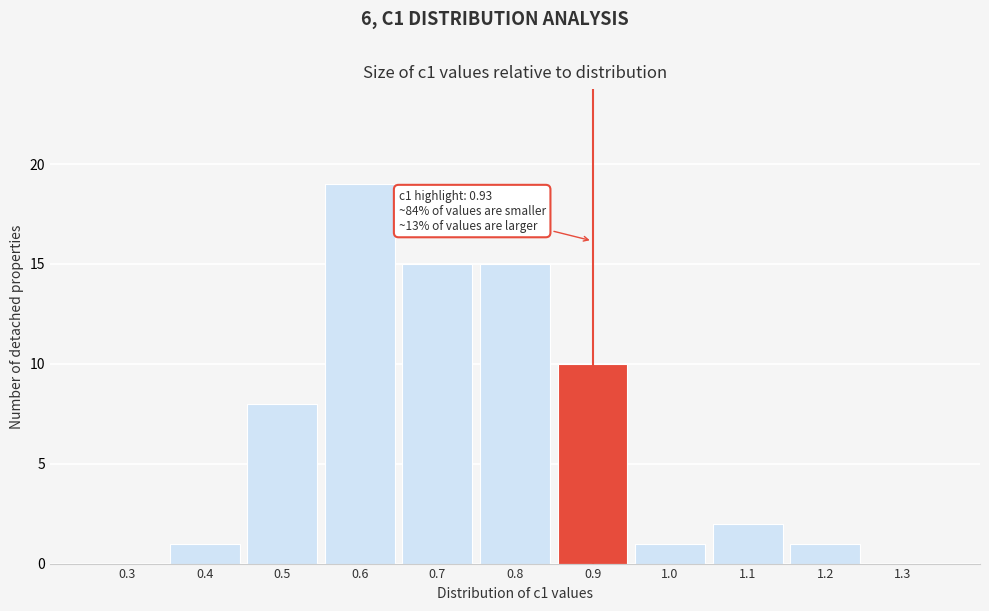

Reading left to right, what are all the values shown in this chart?

0.3=0	0.4=1	0.5=8	0.6=19	0.7=15	0.8=15	0.9=10	1.0=1	1.1=2	1.2=1	1.3=0